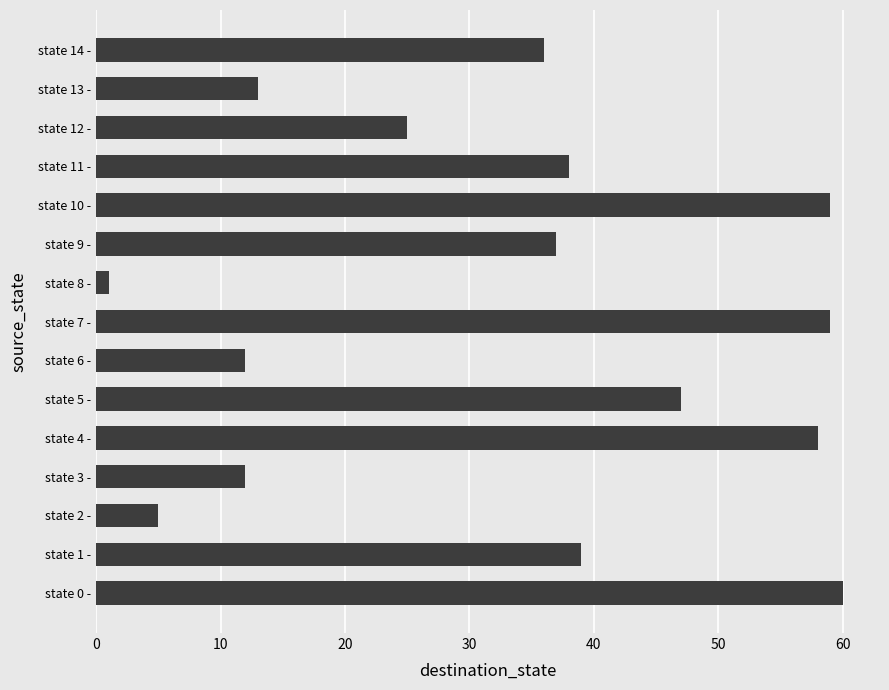

Is it true that the value at state 6 - is 7?

False